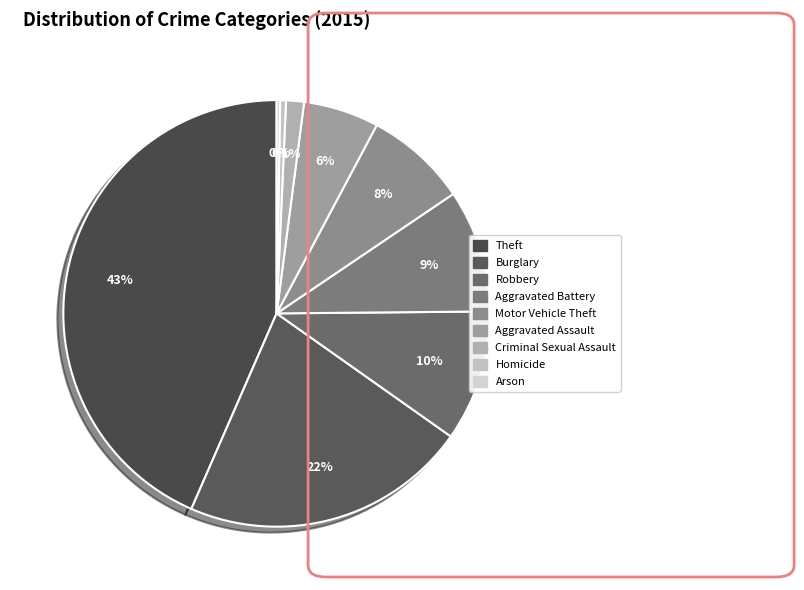

True or false: Arson accounts for 0% of the total.

True